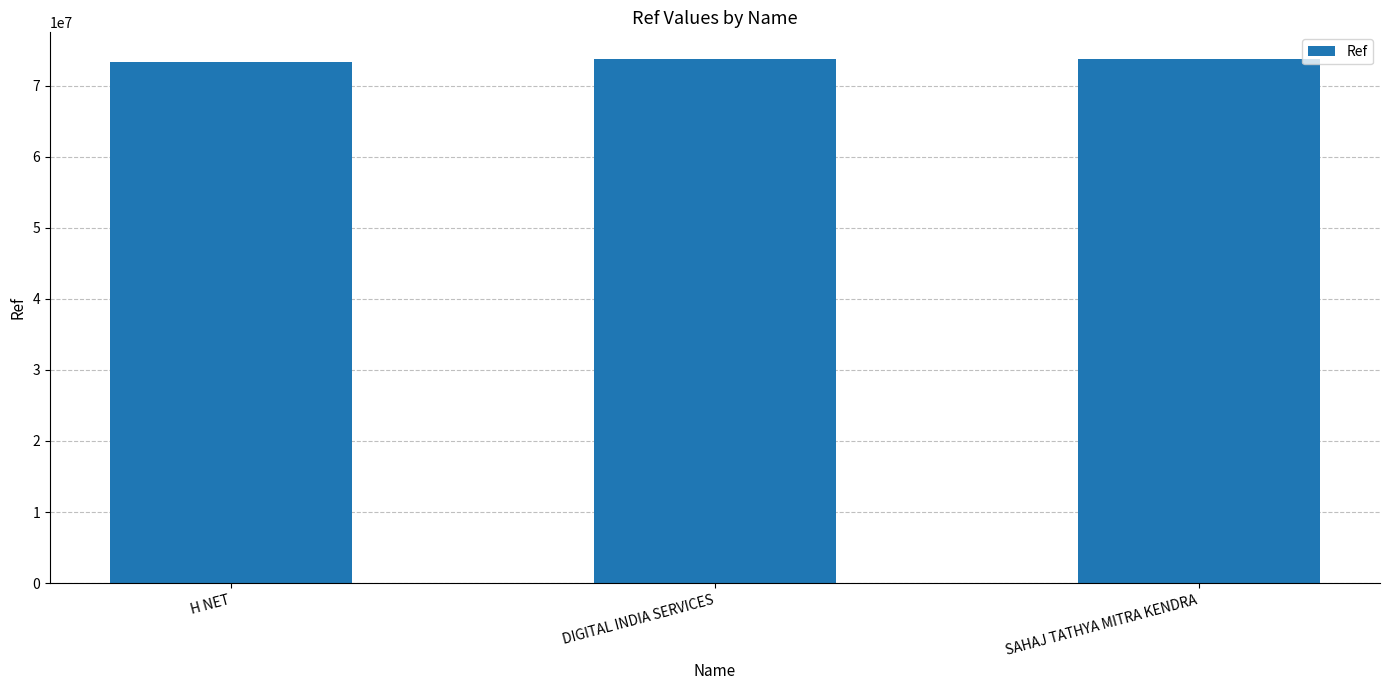

The chart shows a value of 73823722 at DIGITAL INDIA SERVICES. True or false?

True